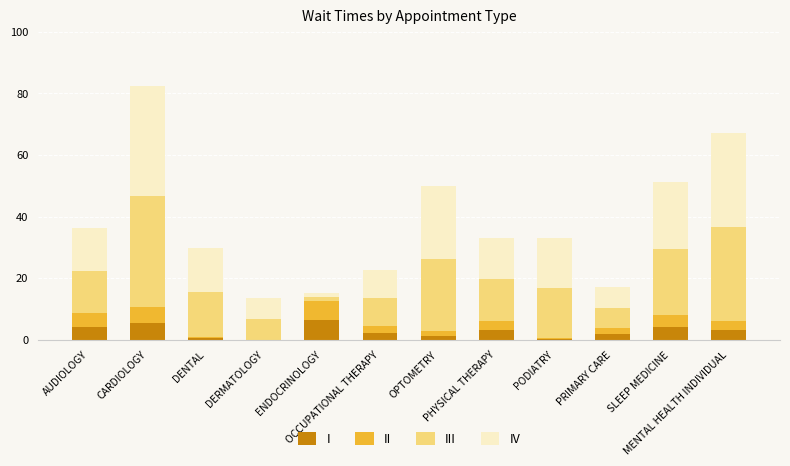

Count the number of categories in the chart.

12